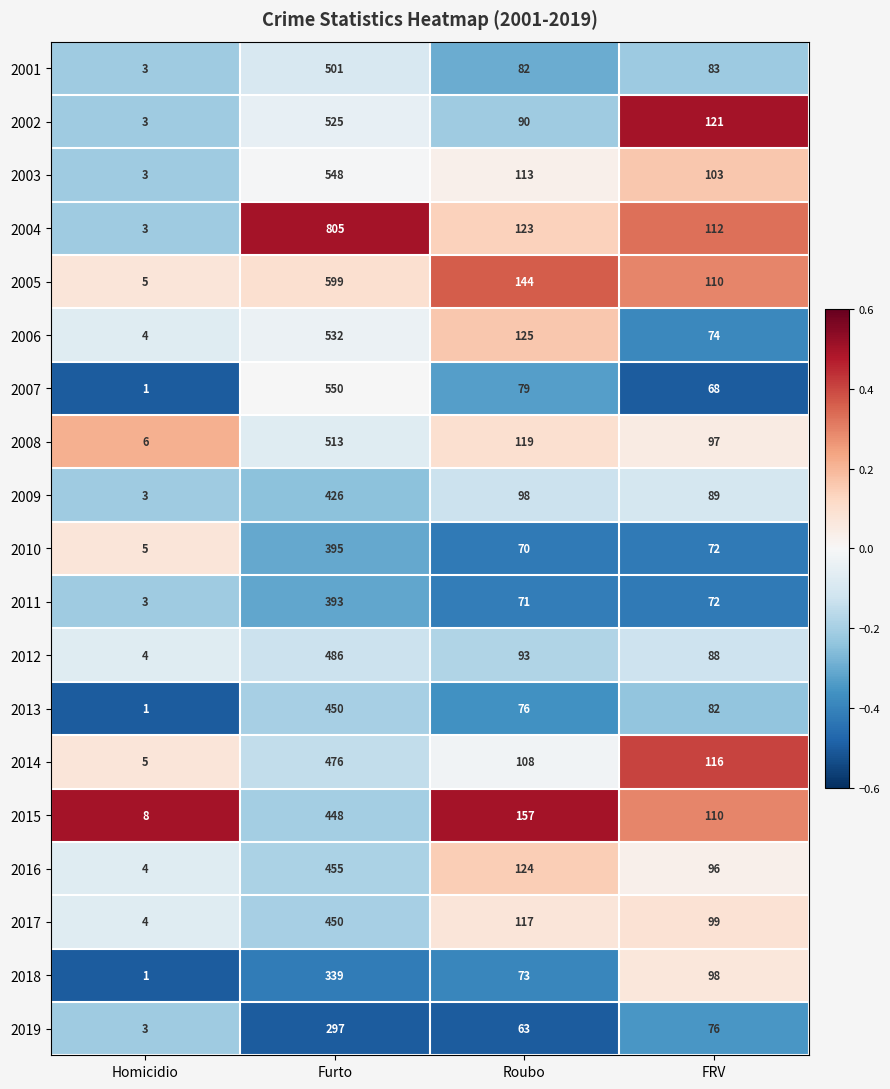

What is the average value of the 2017 series?

168